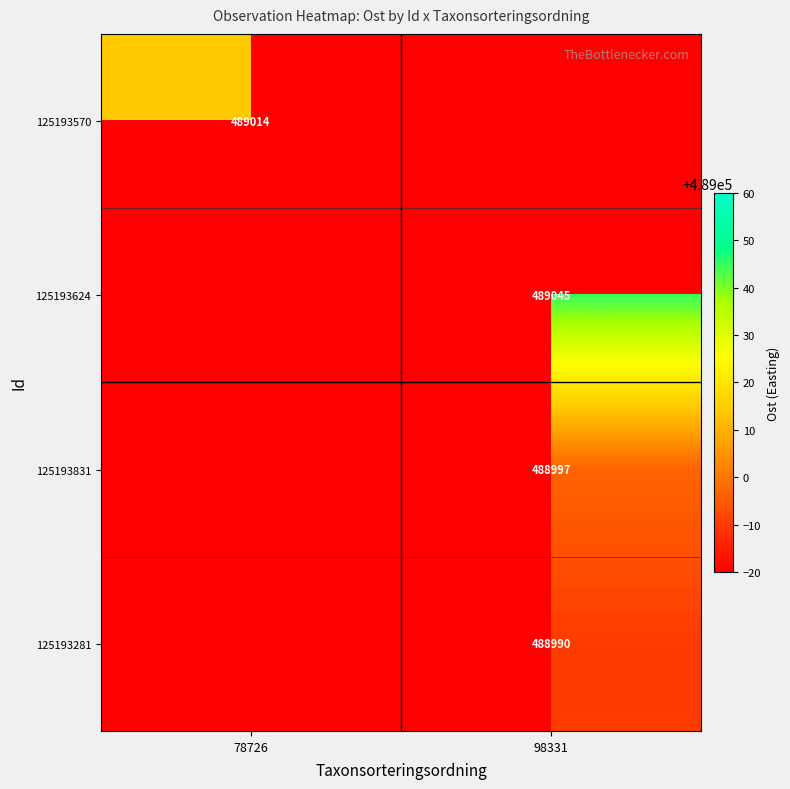

True or false: 125193831 has a value of 488997 at 98331.

True